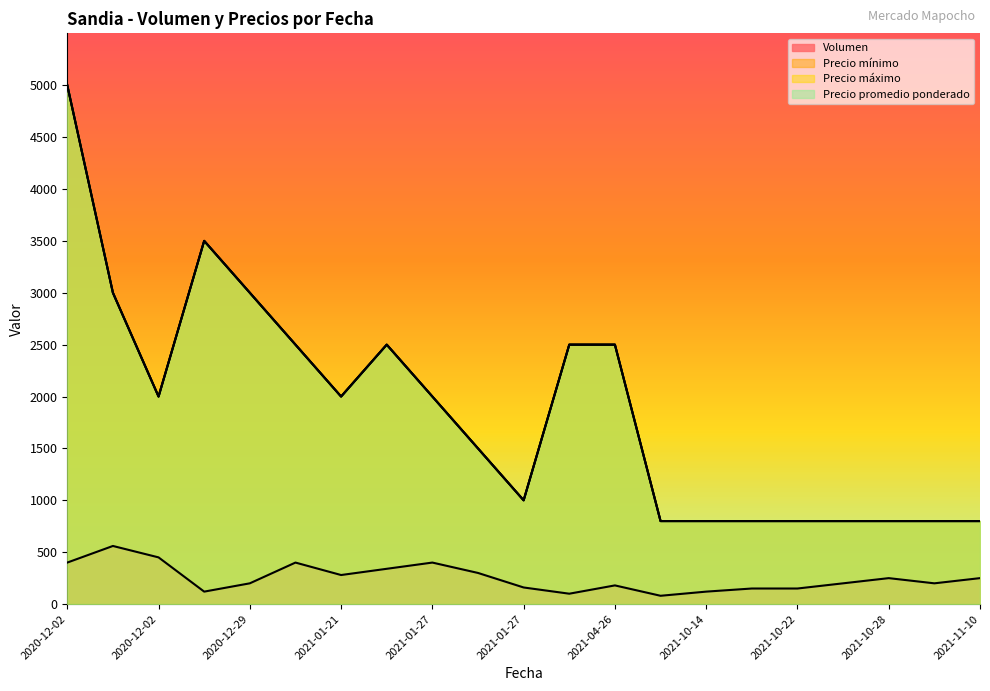

Does the chart display data point markers on the line(s)?

No